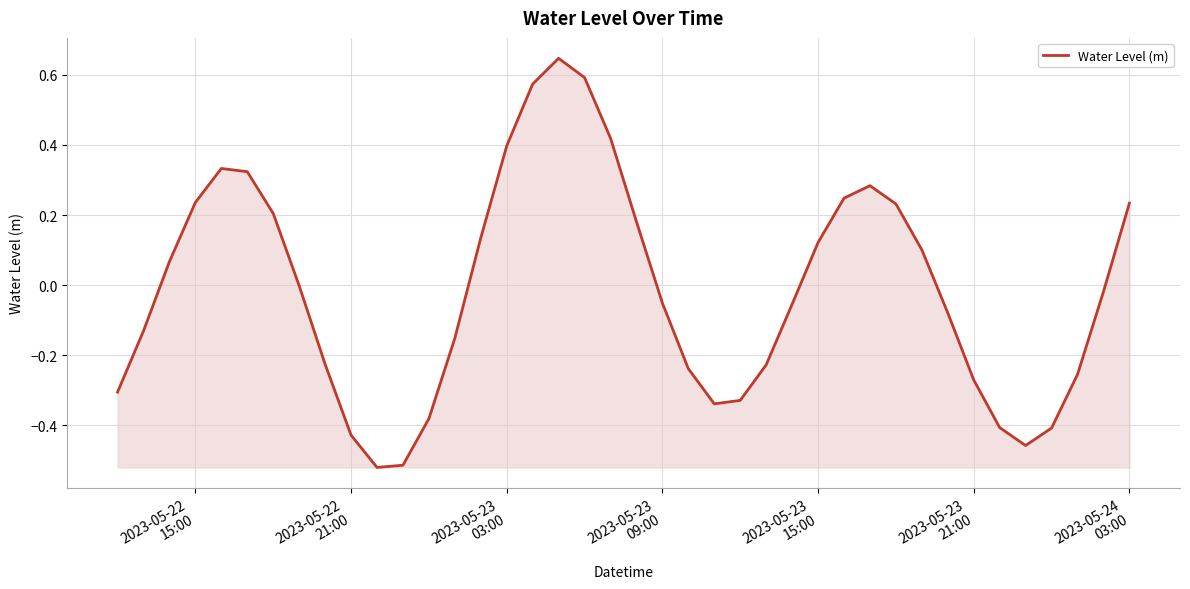

Count the number of data series in this chart.

1